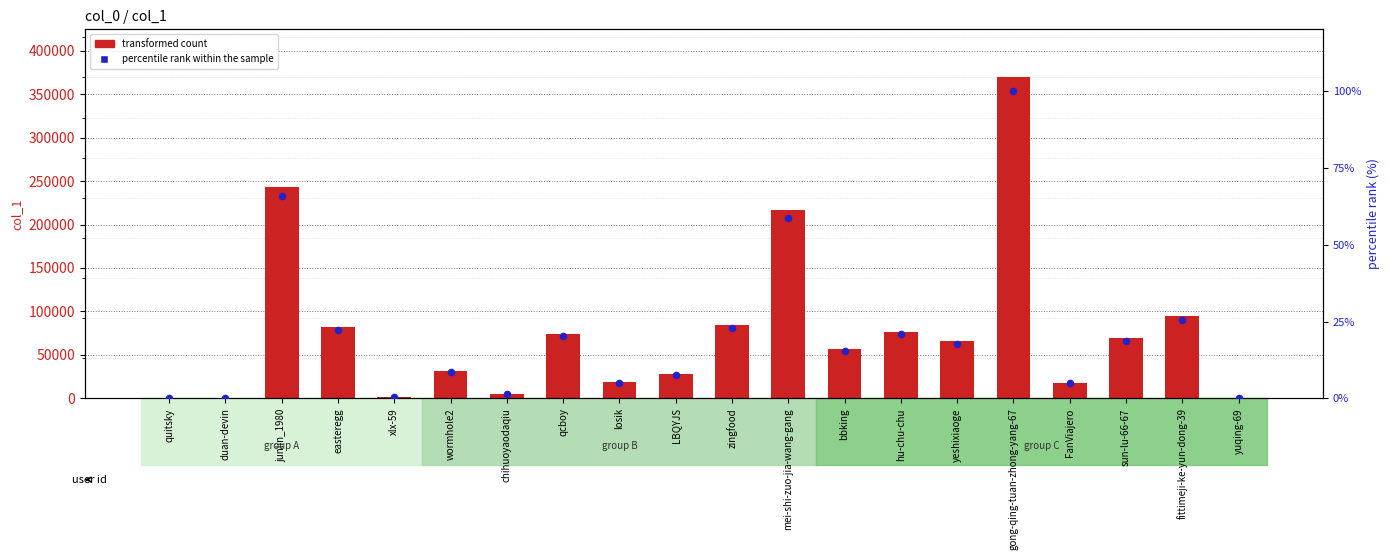

Which series contains the lowest Y value?

percentile rank within the sample